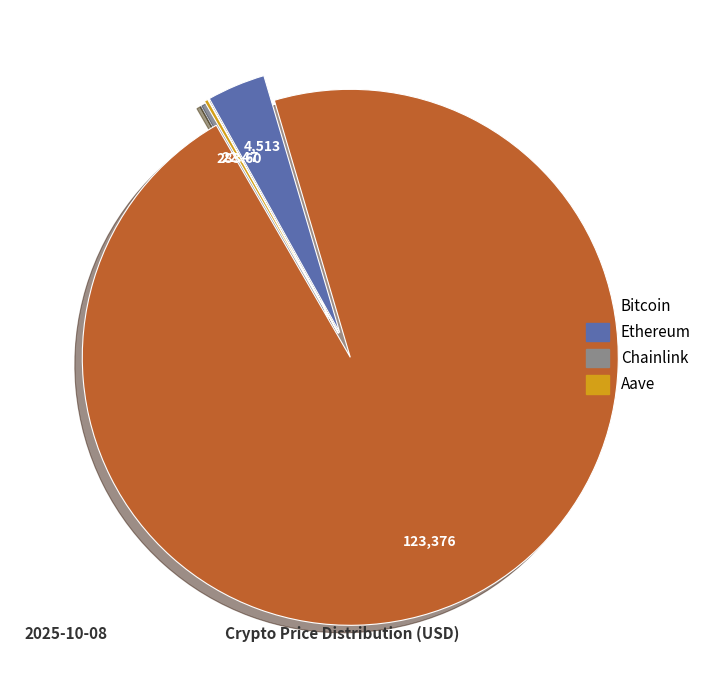

Which category has the biggest portion of the pie?

Bitcoin